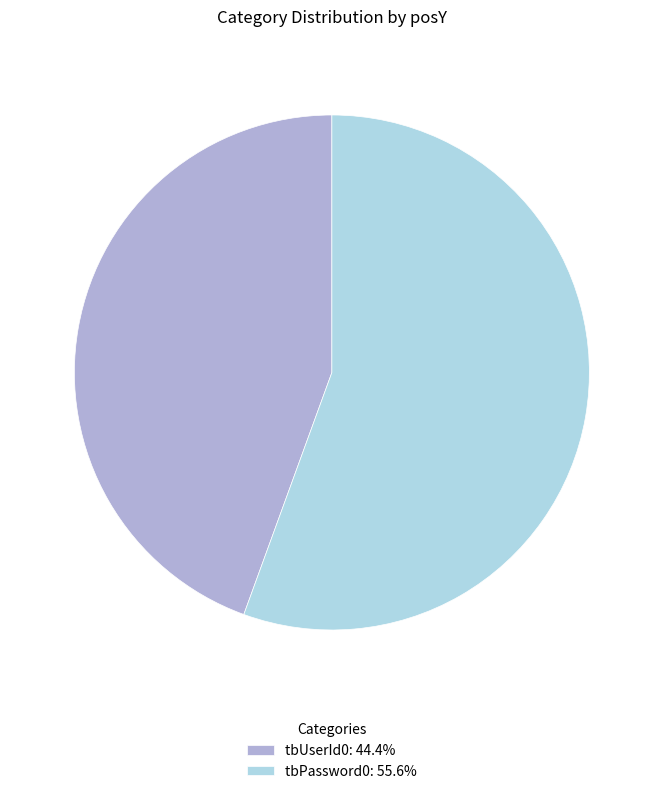

True or false: tbUserId0 accounts for 33% of the total.

False